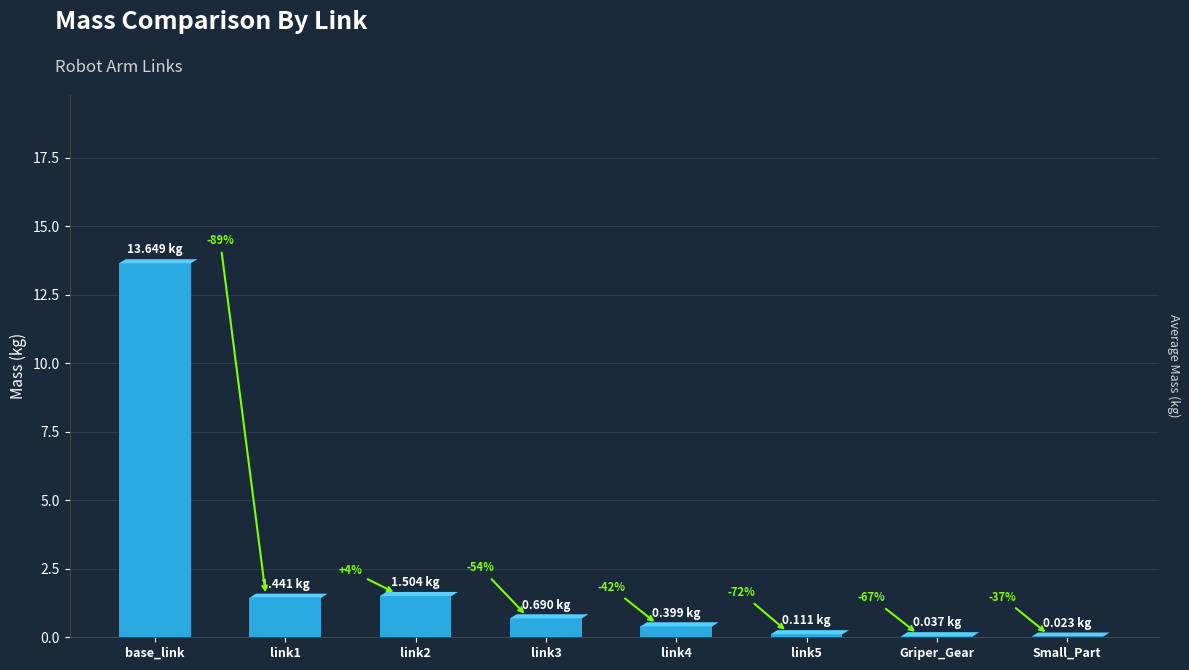

The chart shows a value of 0.4 at link4. True or false?

True